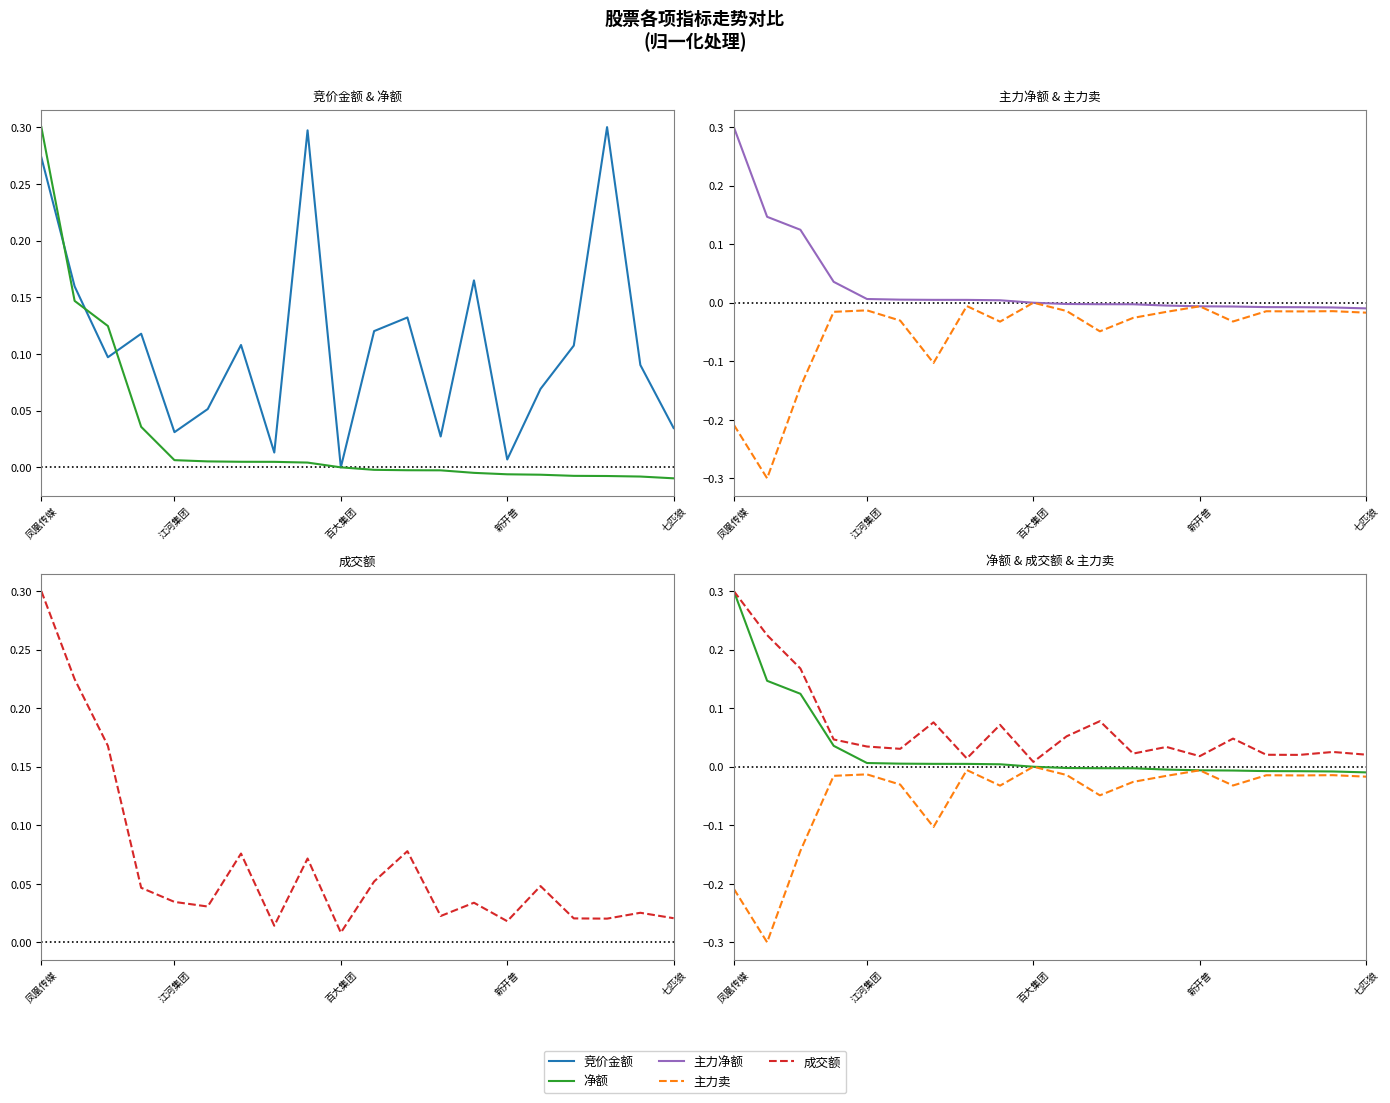

Count the number of data series in this chart.

5